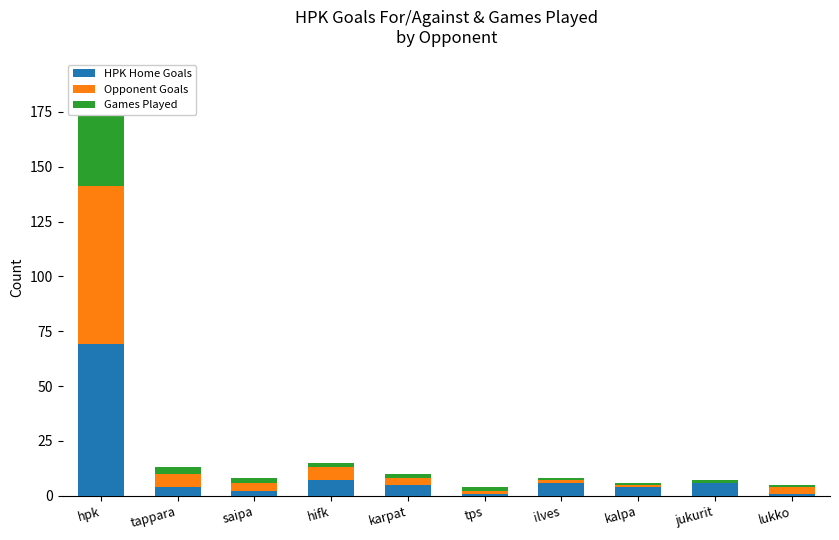

The HPK Home Goals series shows 2 at saipa. True or false?

True